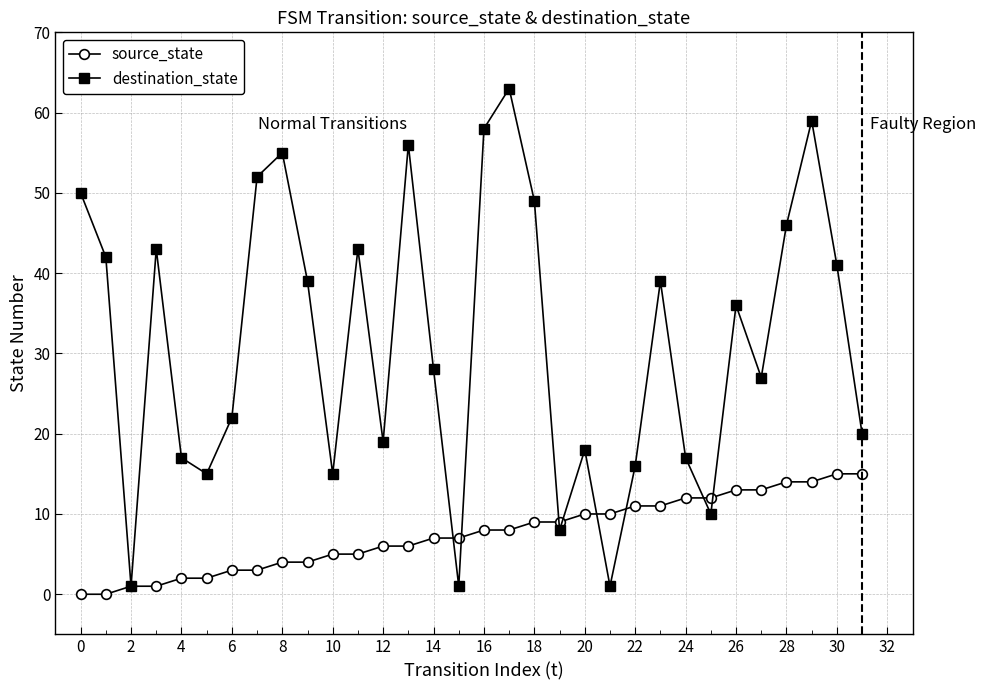

What are all the series names shown in the legend?

source_state, destination_state